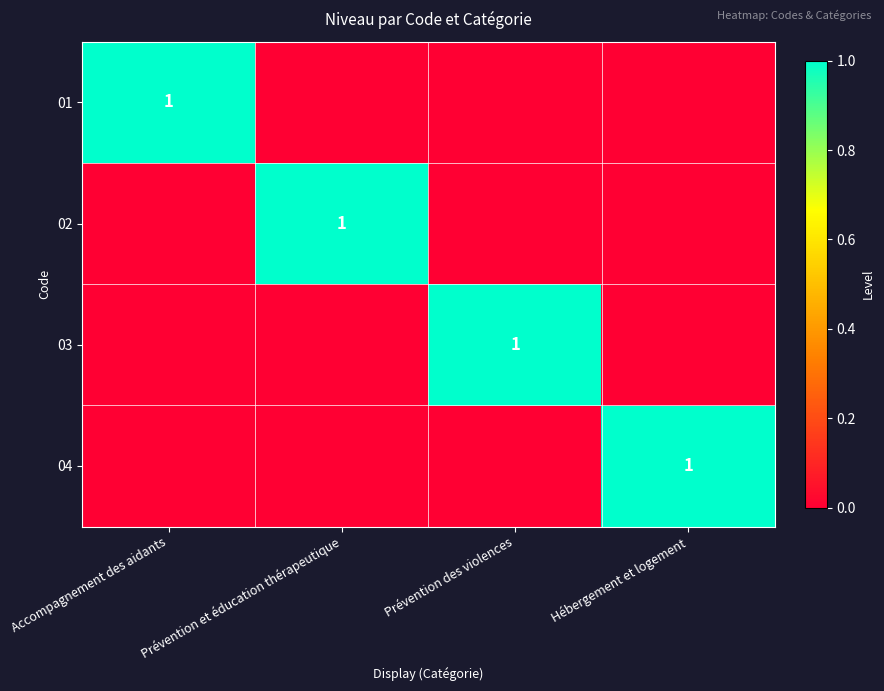

The 01 series shows 1 at Accompagnement des aidants. True or false?

True